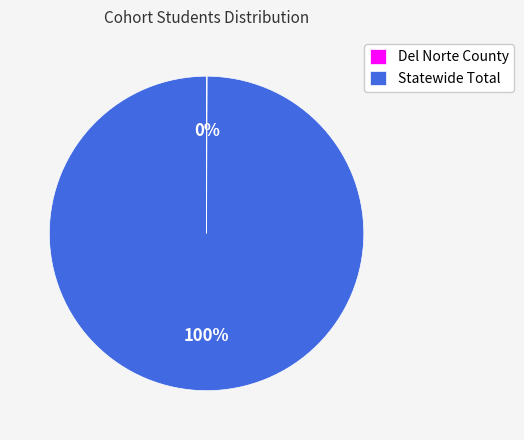

What percentage is the Statewide Total slice, to the nearest percent?

100%